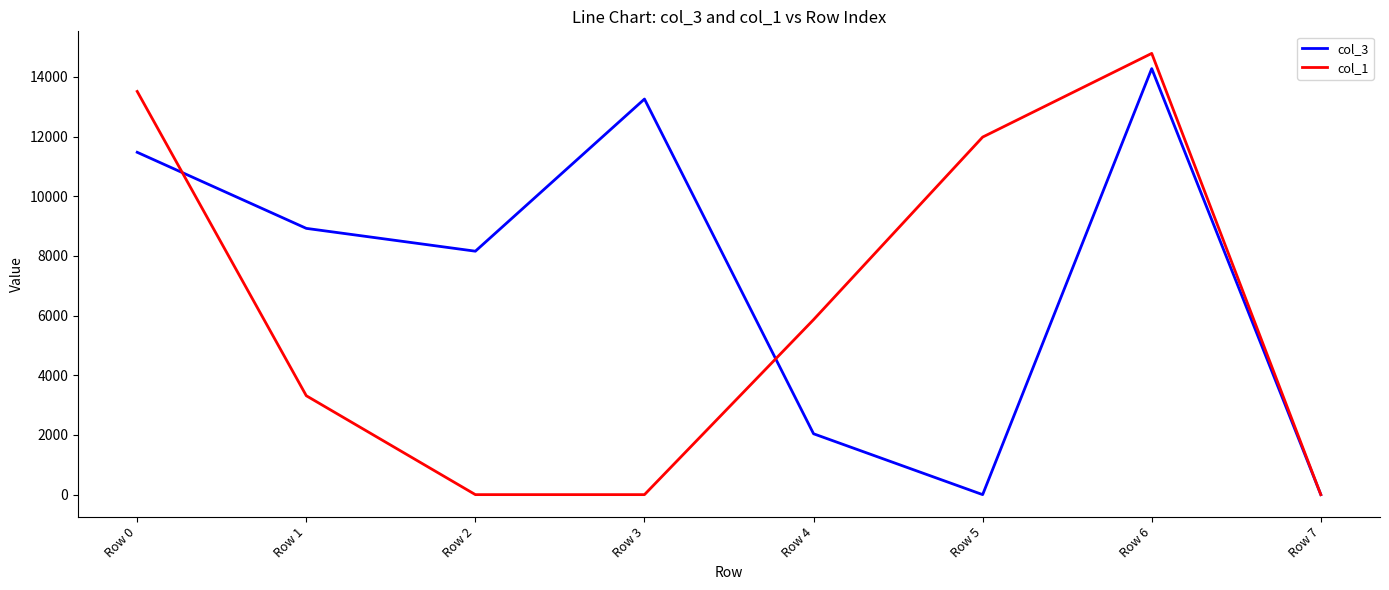

How many values in the col_3 series are below 8925?

4